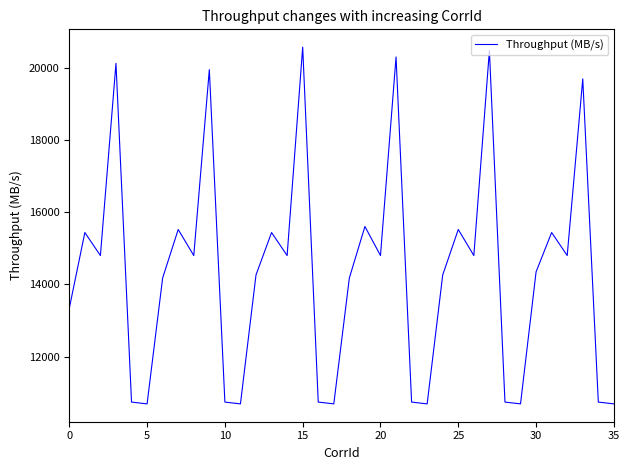

What is the average value?

14331.9